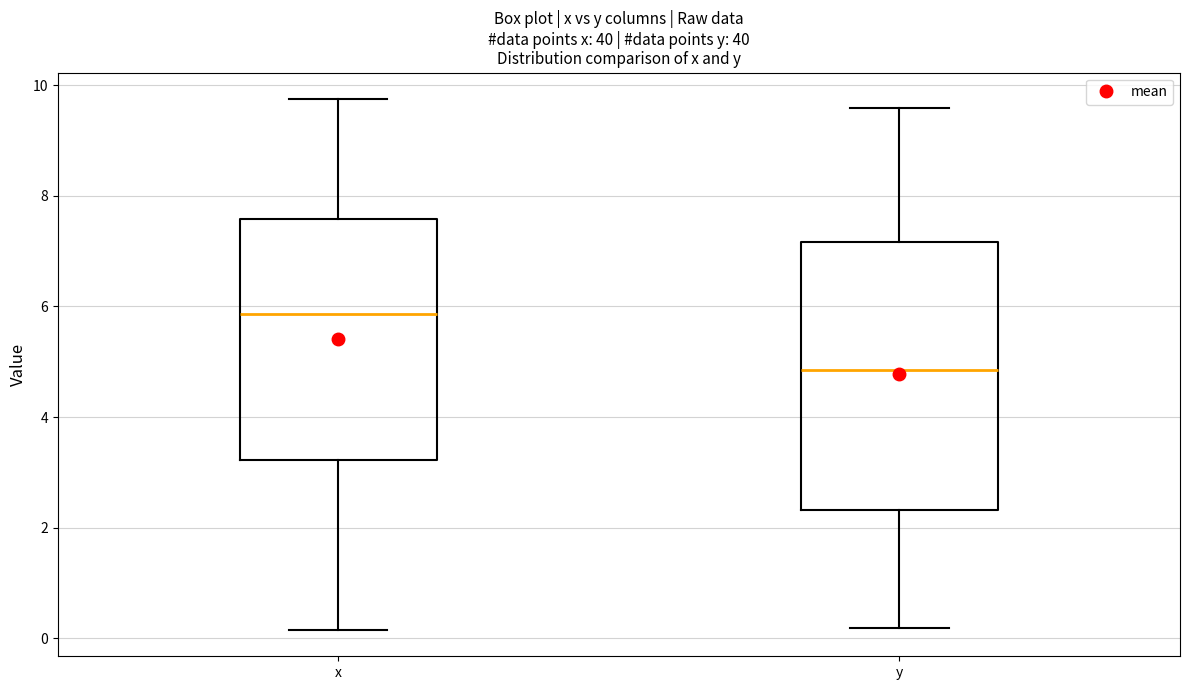

Comparing the boxes themselves (not the whiskers), which one is the tallest?

y